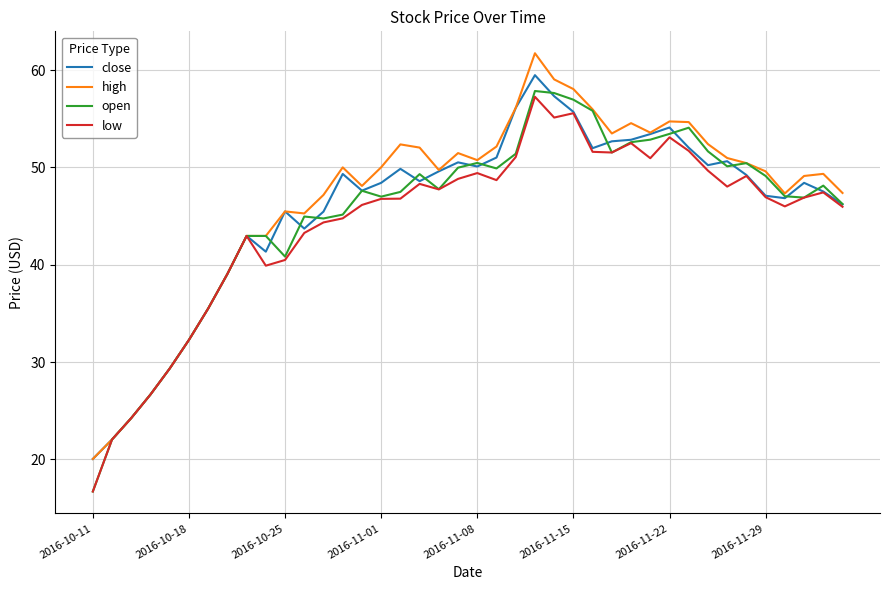

What is the lowest value of the close series?

20.0